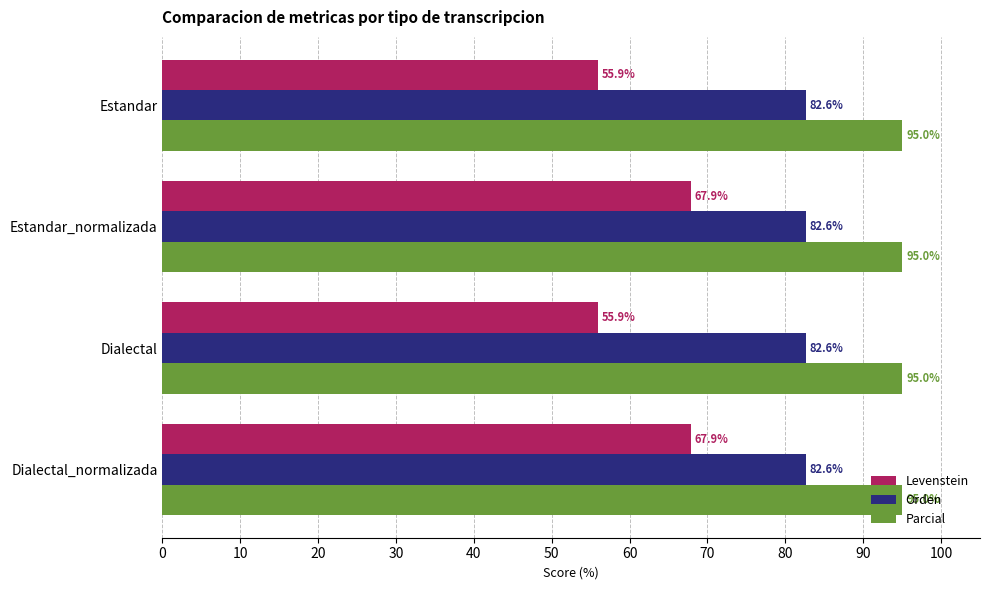

What is the sum of the Parcial values at Dialectal_normalizada and Estandar?

190.0